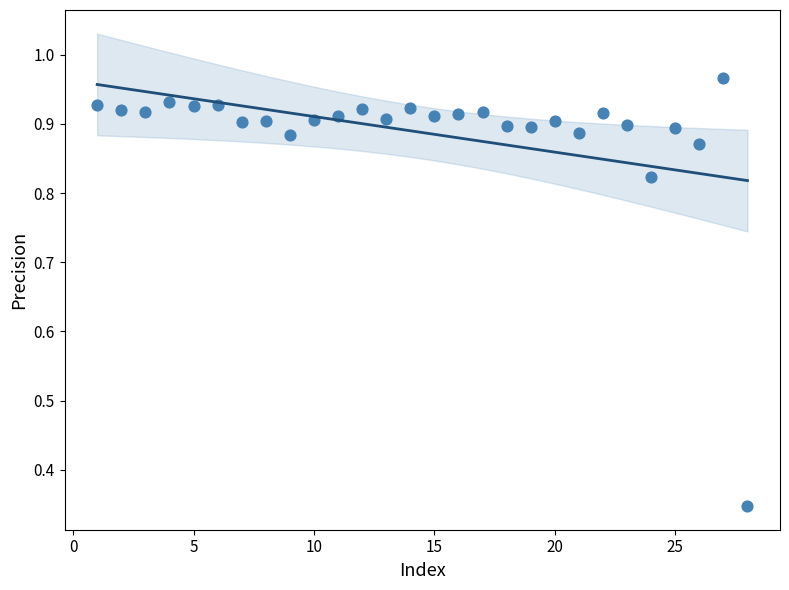

What is the range of X values (max minus min)?

27.0